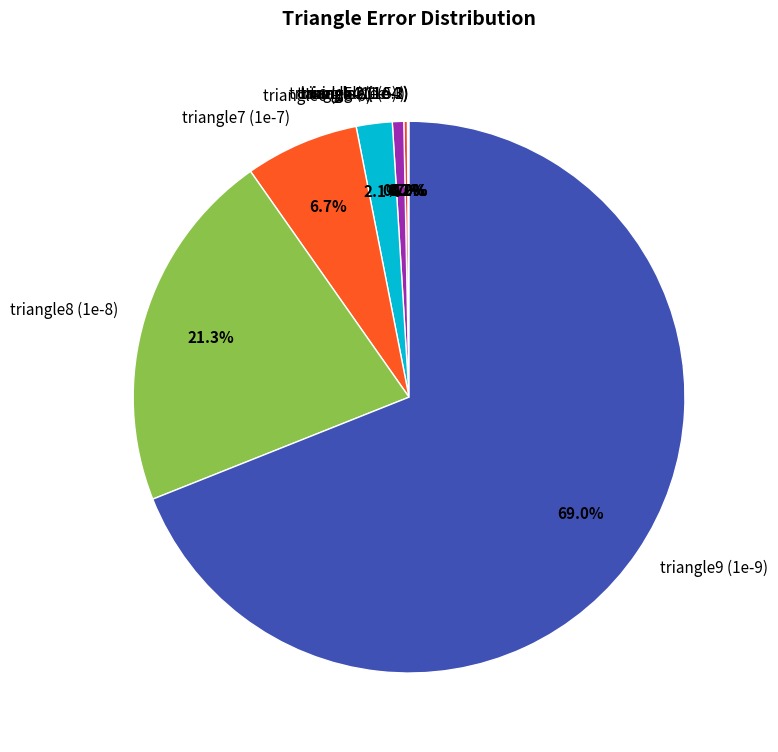

The triangle7 (1e-7) slice represents 7% of the pie. True or false?

True